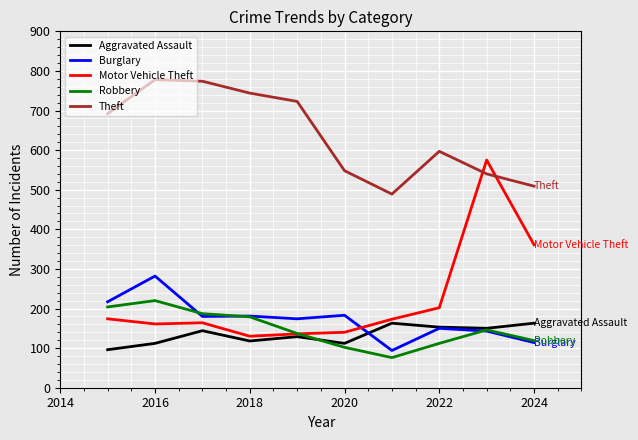

Which series has the widest spread of values?

Motor Vehicle Theft